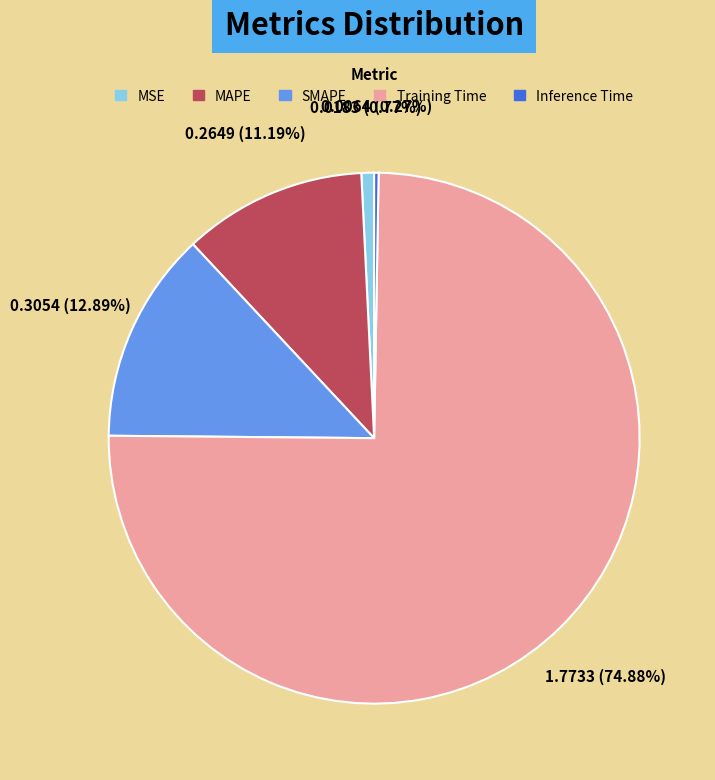

Does SMAPE represent more than half of the total?

No